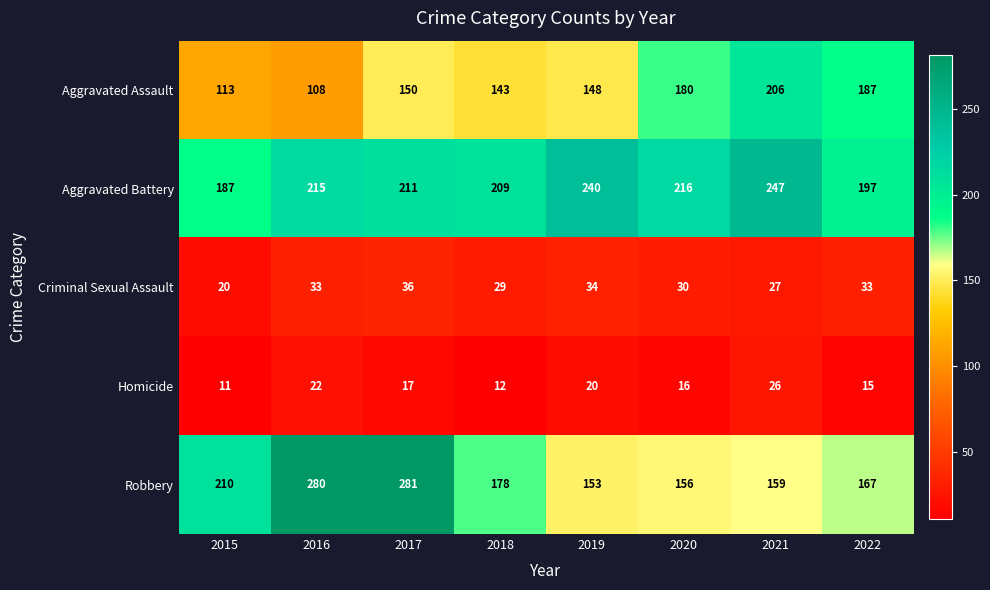

Which category has the highest value across all series?

2017